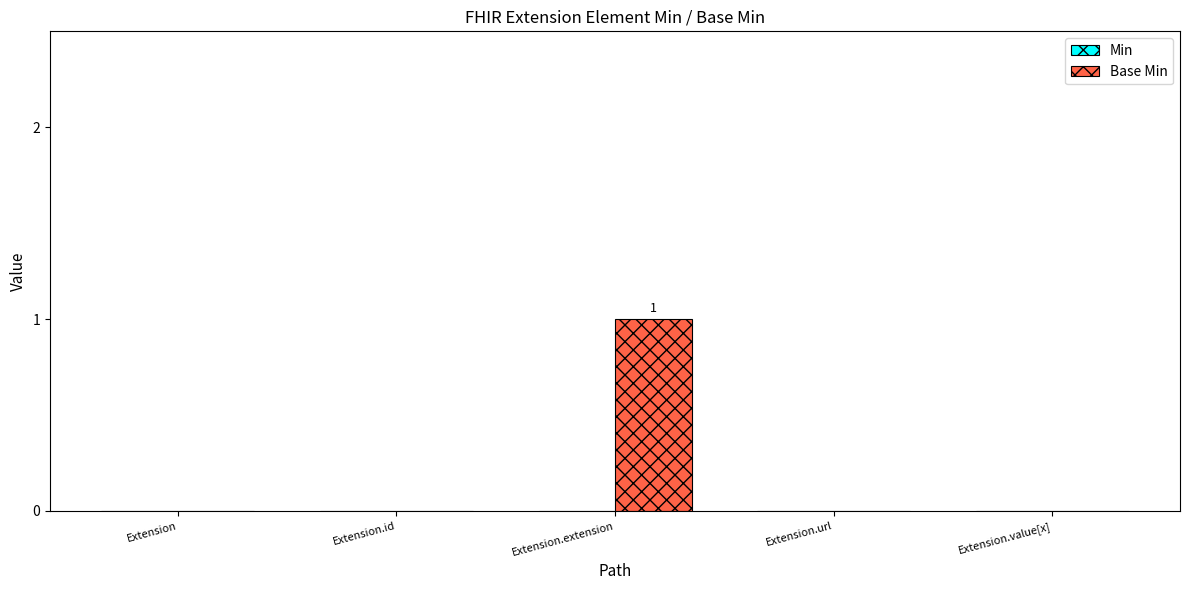

Which has a higher value, Extension or Extension.extension?

Extension.extension